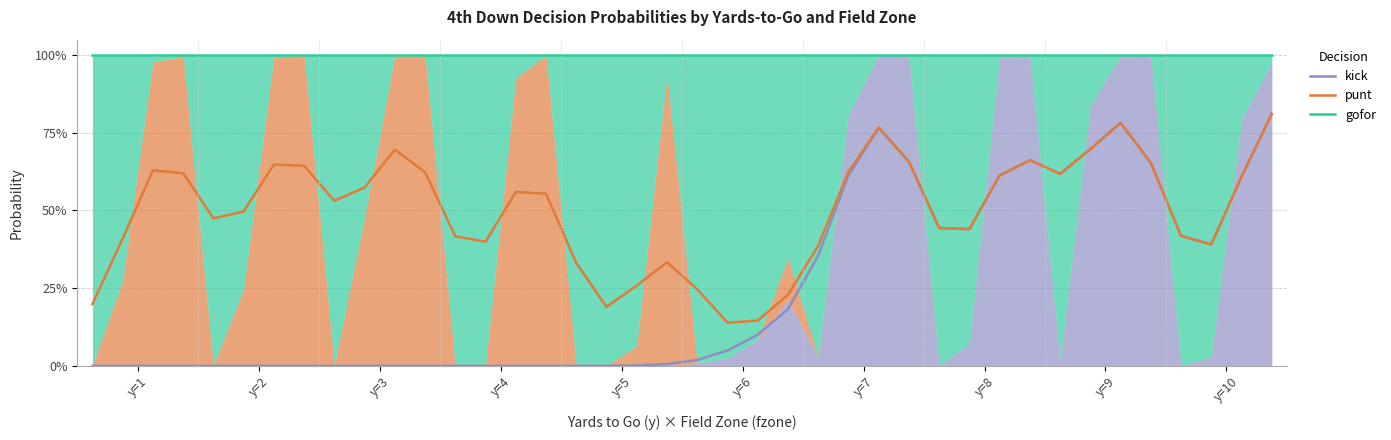

At which category does the chart reach its peak across all series?

y=1